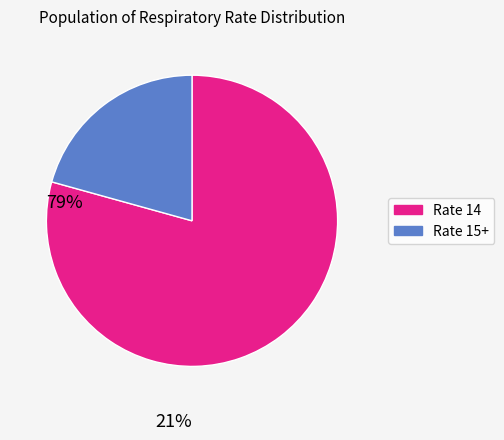

Does any single category account for the majority?

Yes